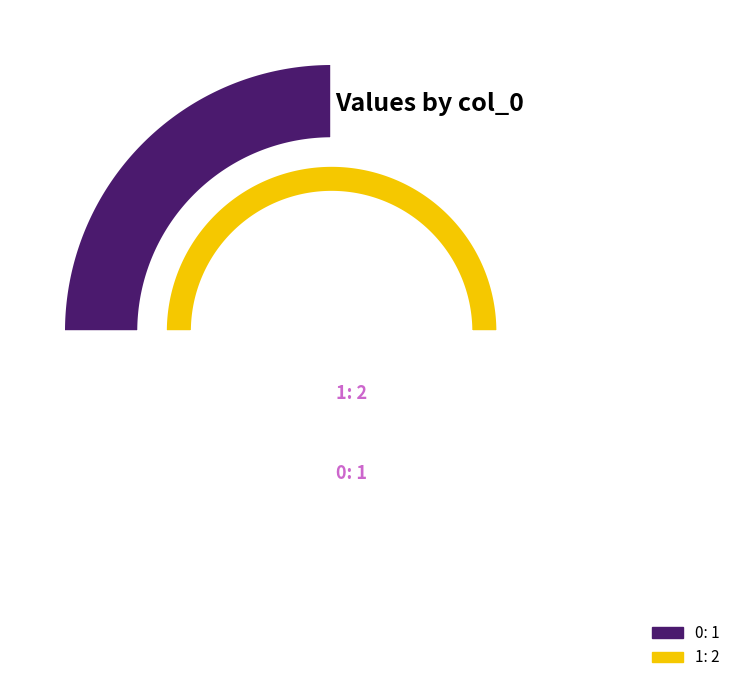

What percentage is the 1 slice, to the nearest percent?

67%